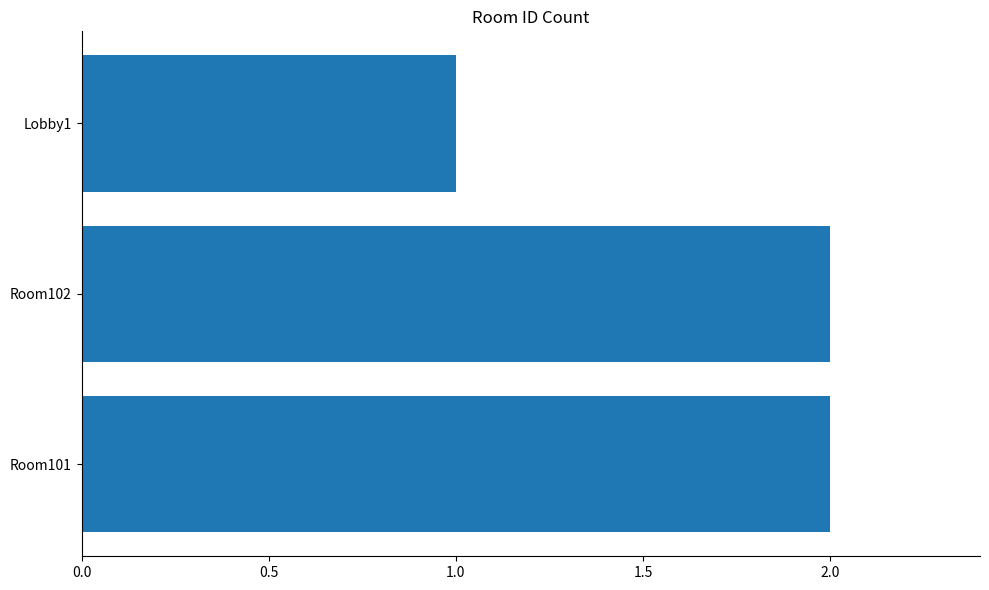

What is the sum of all values?

5